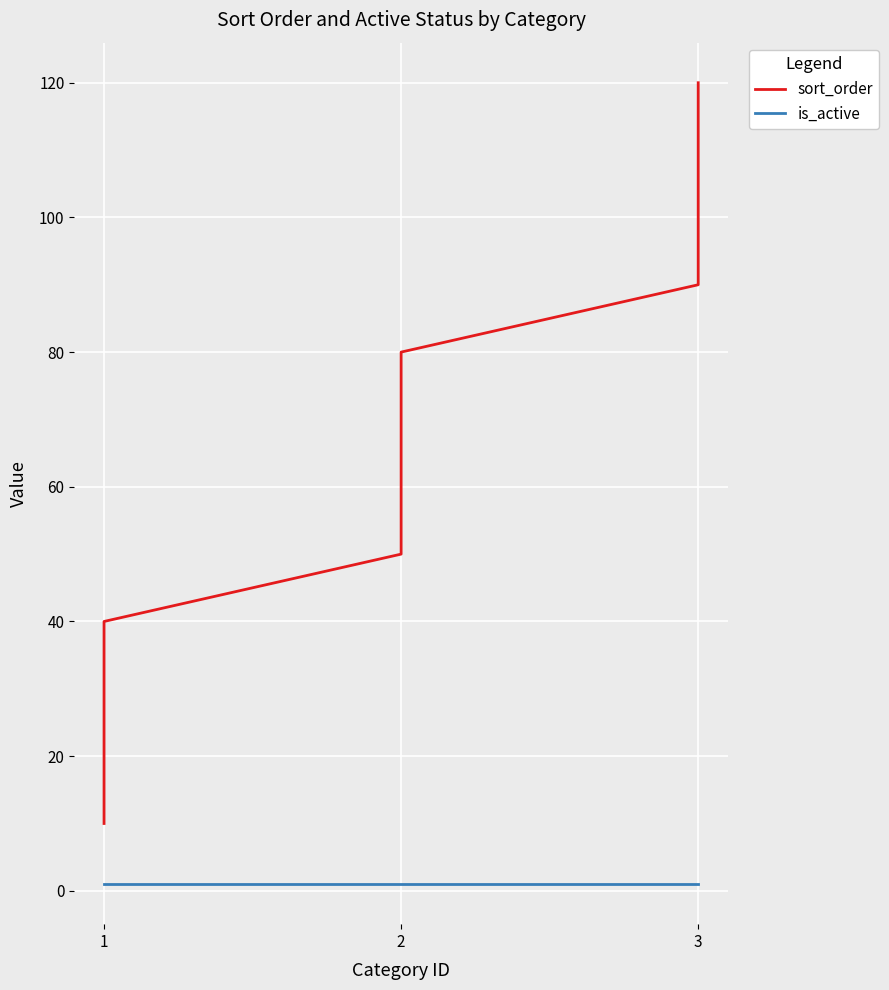

Rank the series by their maximum value, from highest to lowest.

sort_order, is_active